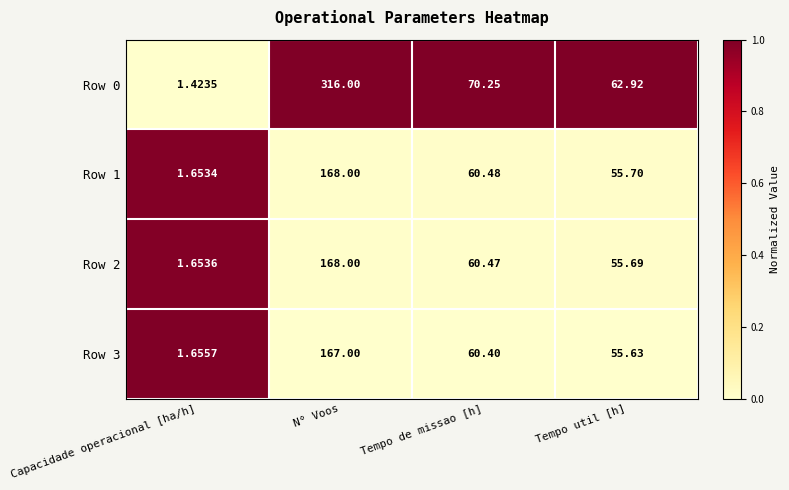

Is the value of Row 2 at Capacidade operacional [ha/h] greater than the value of Row 0 at Tempo de missao [h]?

No